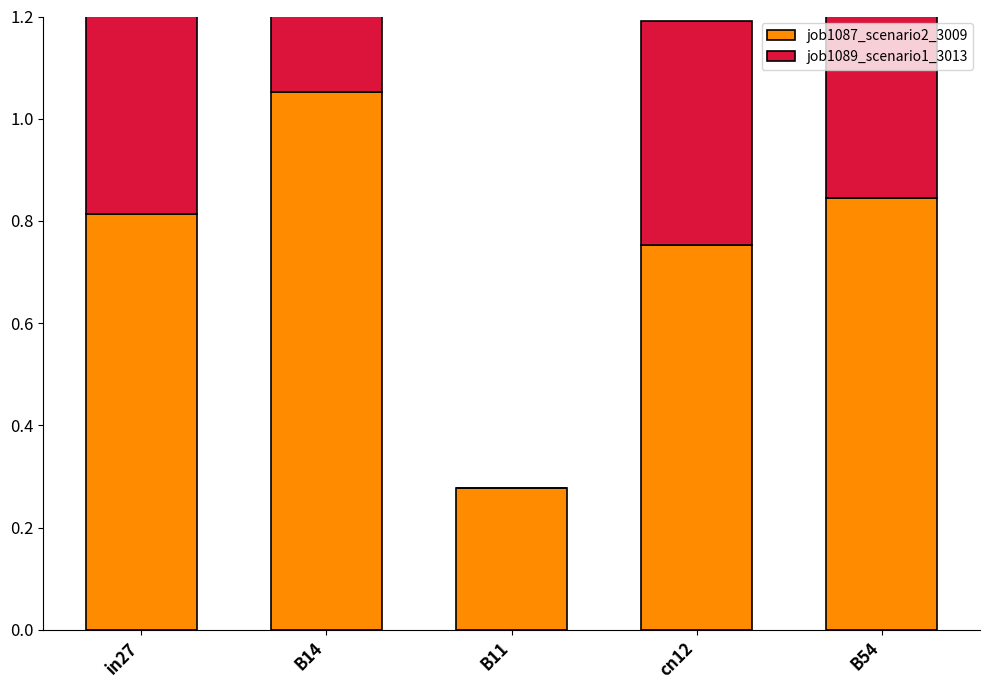

Reading left to right, list all the values displayed in this chart.

job1087_scenario2_3009: 0.8	1.1	0.3	0.8	0.8
job1089_scenario1_3013: 0.6	0.6	0.0	0.4	0.6